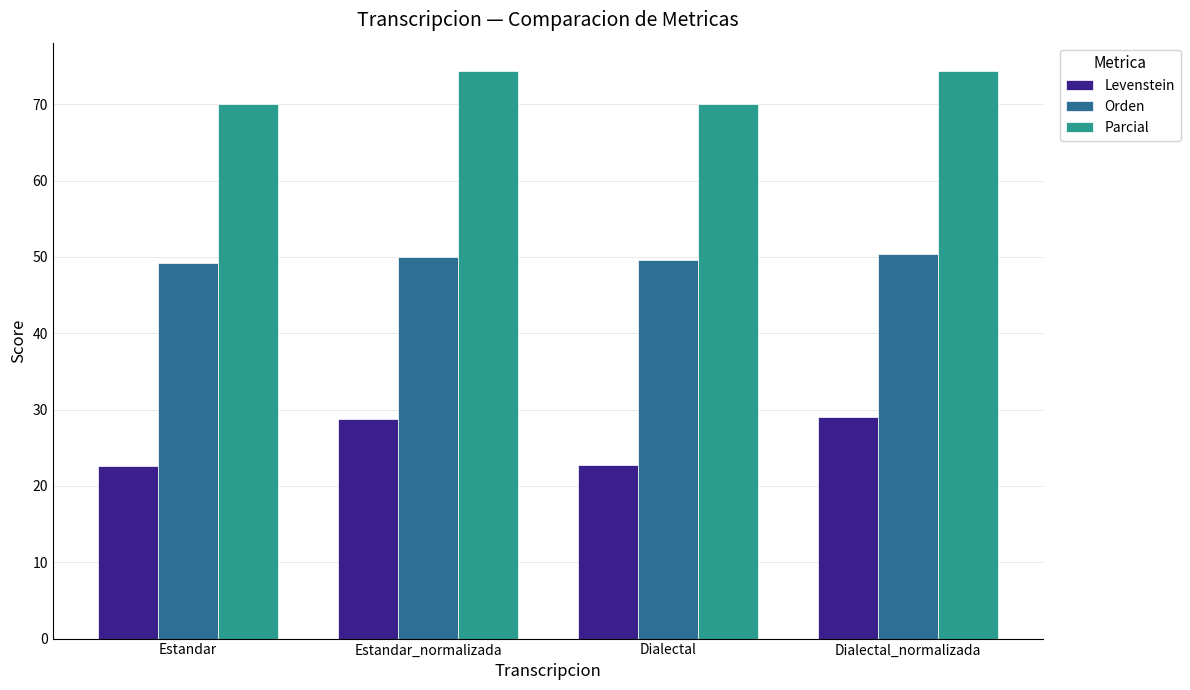

Rank the series at Estandar from lowest to highest value.

Levenstein, Orden, Parcial